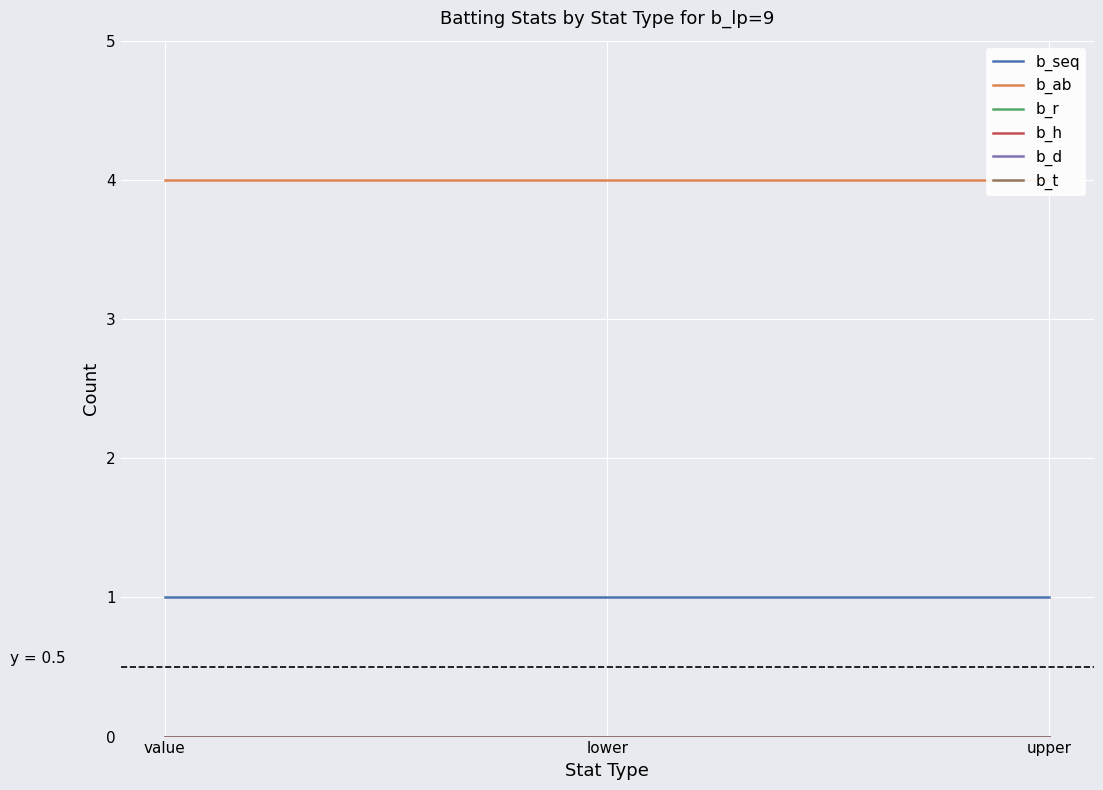

What is the label of the 3rd point from the right?

value